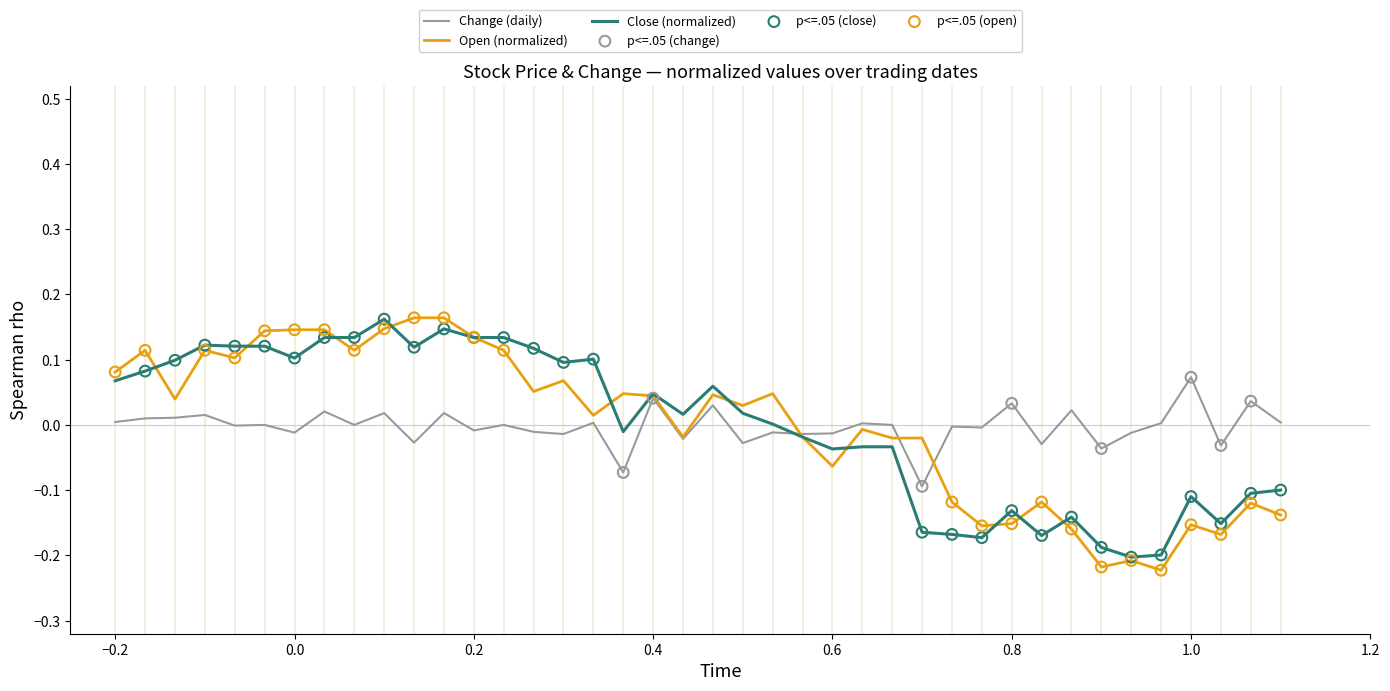

Which series has the widest spread of values?

Open (normalized)